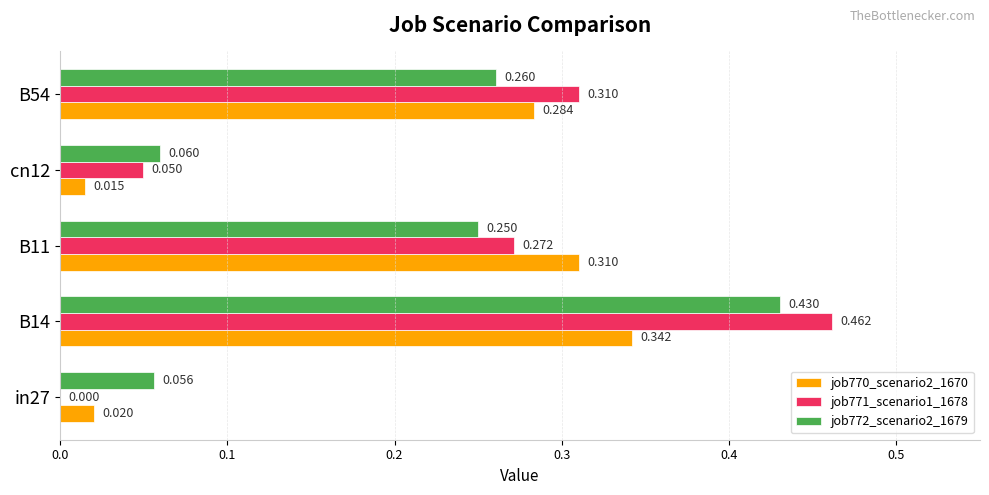

Is the value of job770_scenario2_1670 at in27 greater than the value of job771_scenario1_1678 at B54?

No